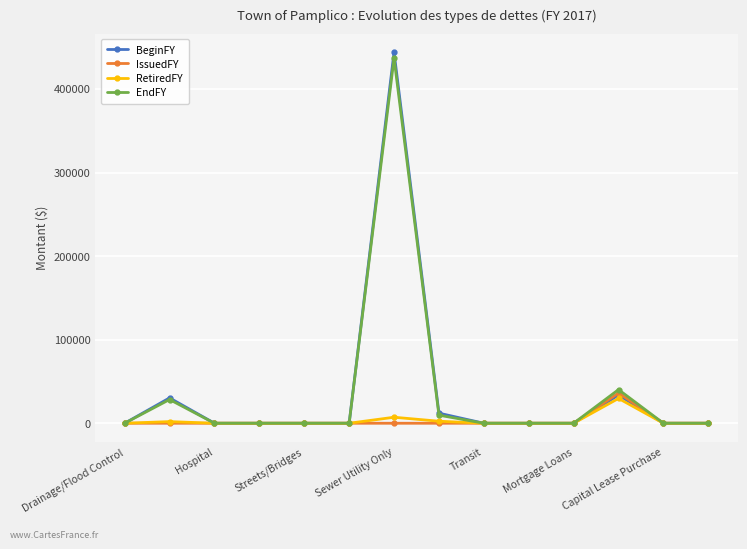

In IssuedFY, how many points are higher than both neighbors (excluding endpoints)?

1